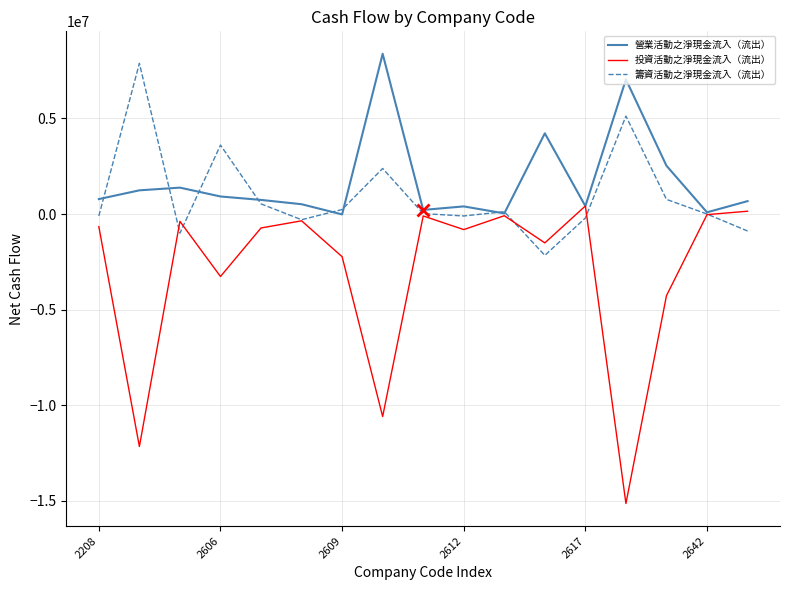

List the series in order of their overall mean, highest first.

營業活動之淨現金流入（流出）, 籌資活動之淨現金流入（流出）, 投資活動之淨現金流入（流出）